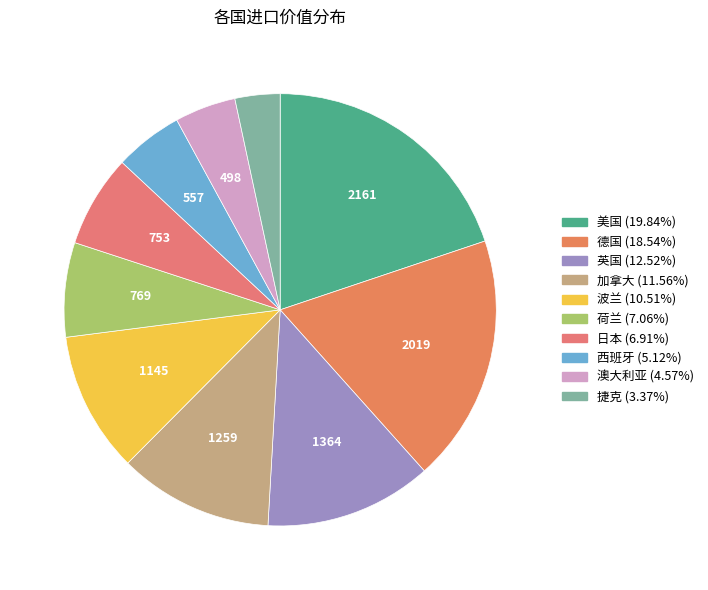

How many segments does this pie chart have?

10